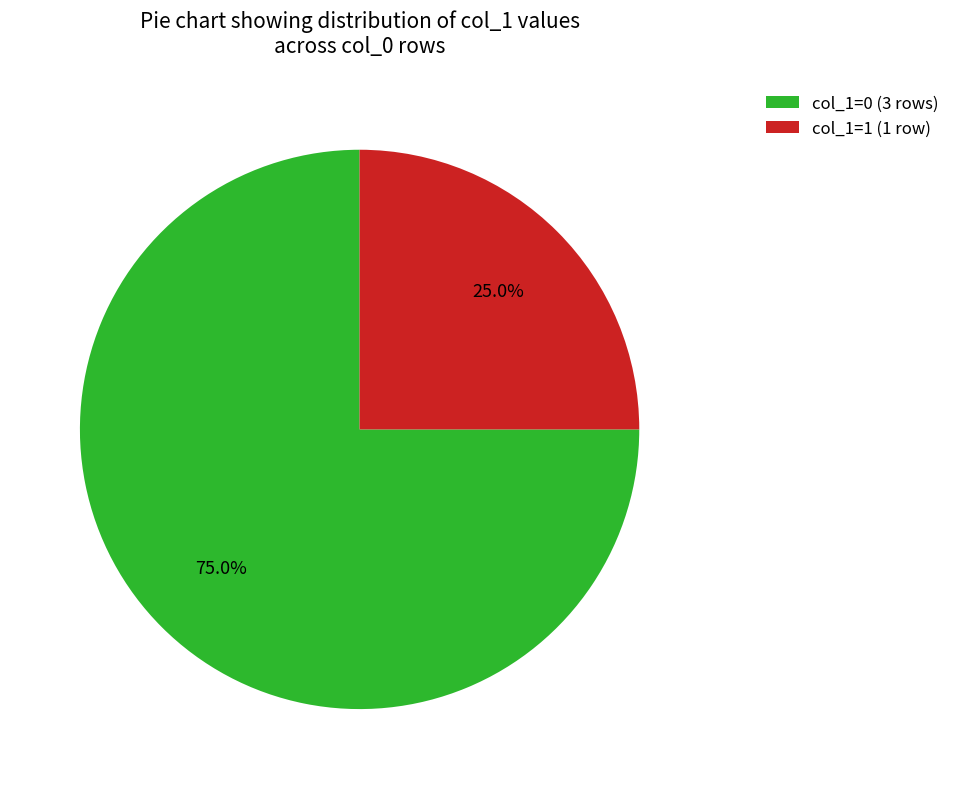

Which slice is the largest?

col_1=0 (3 rows)